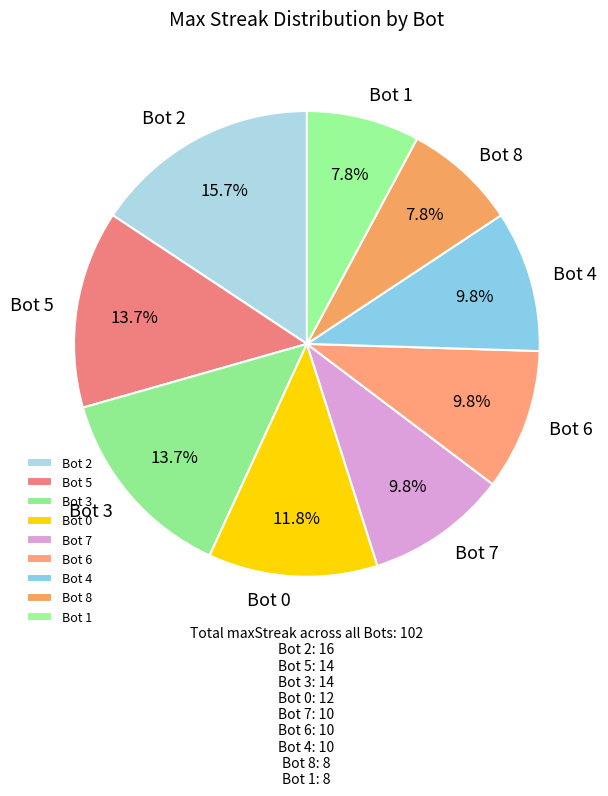

Which slice is the largest?

Bot 2